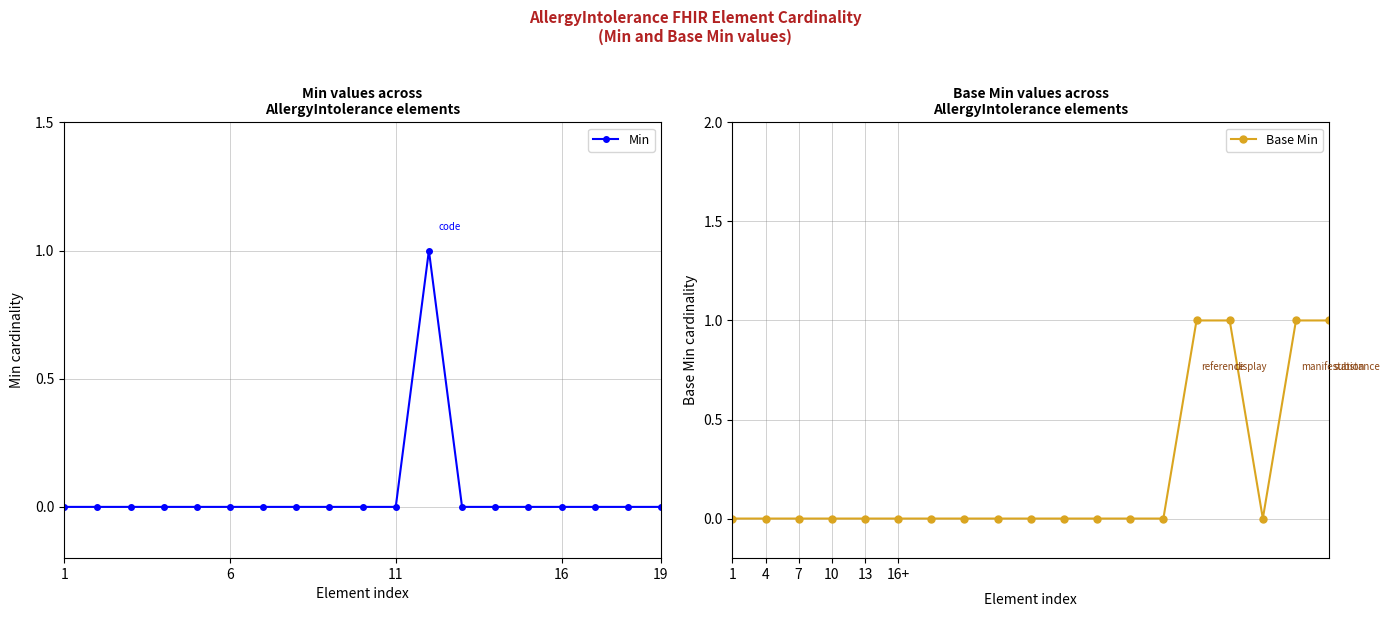

The Base Min series shows 0 at 7. True or false?

True